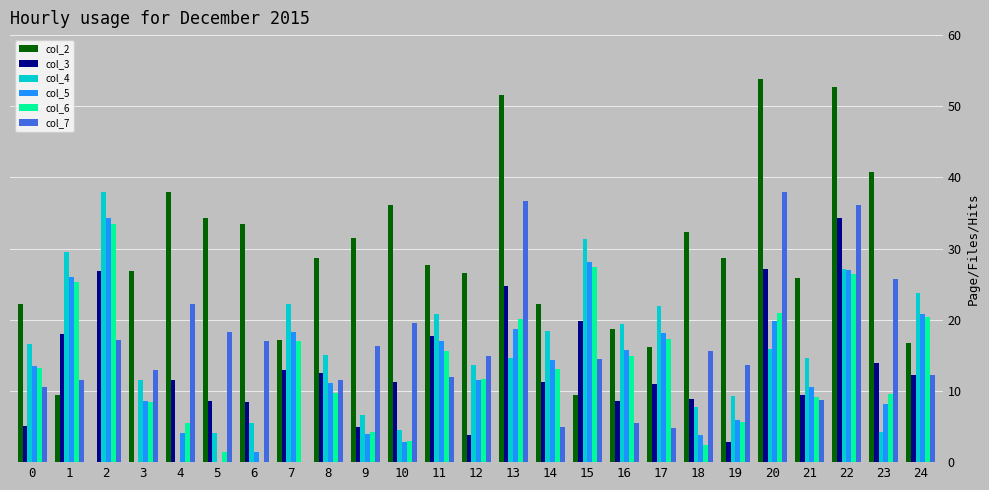

Which series has the largest total across all categories?

col_2